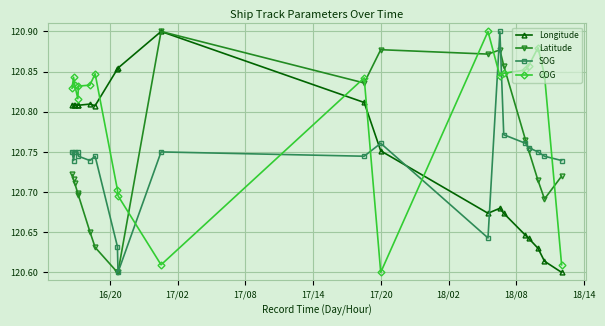

Which series has the largest total across all categories?

COG